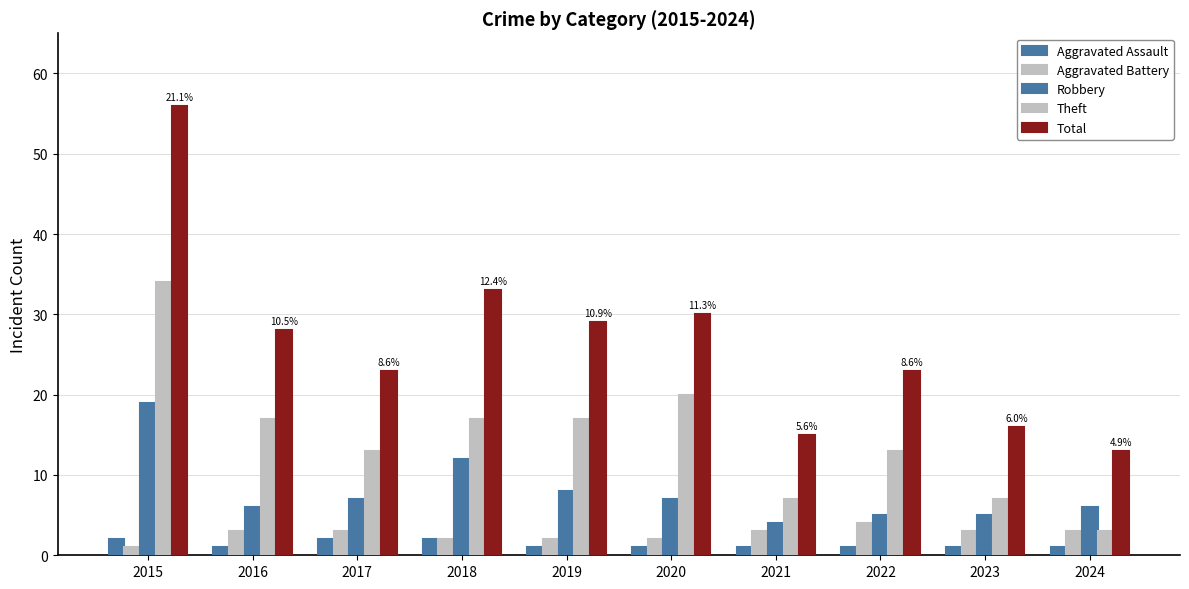

What is the minimum value for Aggravated Battery?

1